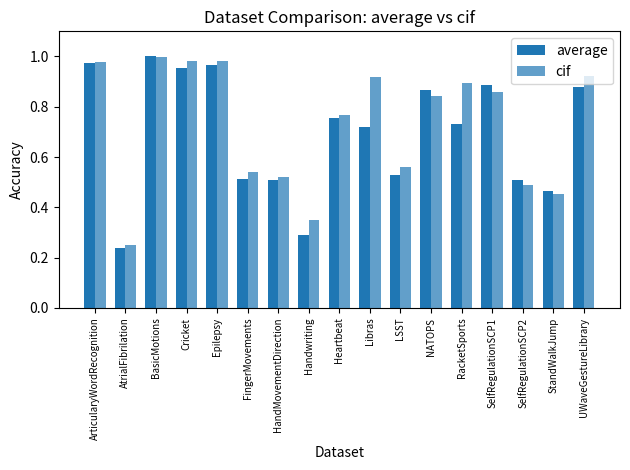

Count the number of categories in the chart.

17